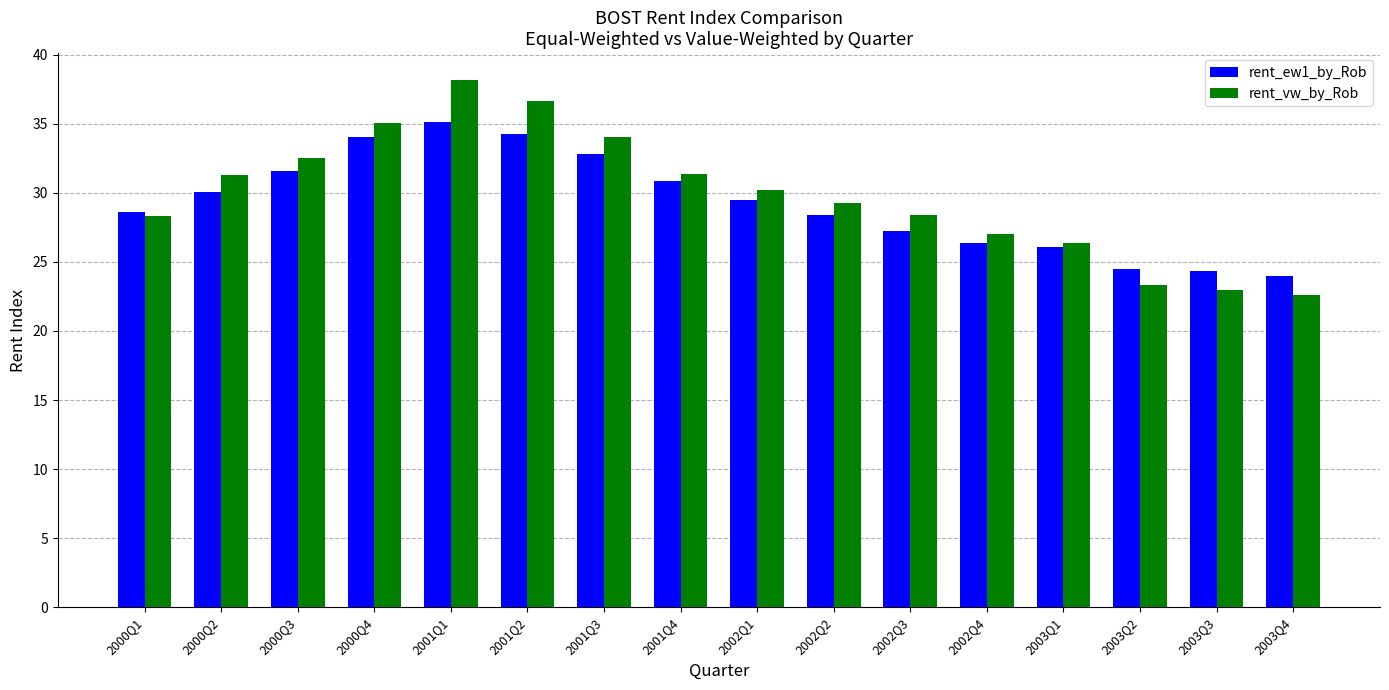

Rank the series by their maximum value, from highest to lowest.

rent_vw_by_Rob, rent_ew1_by_Rob